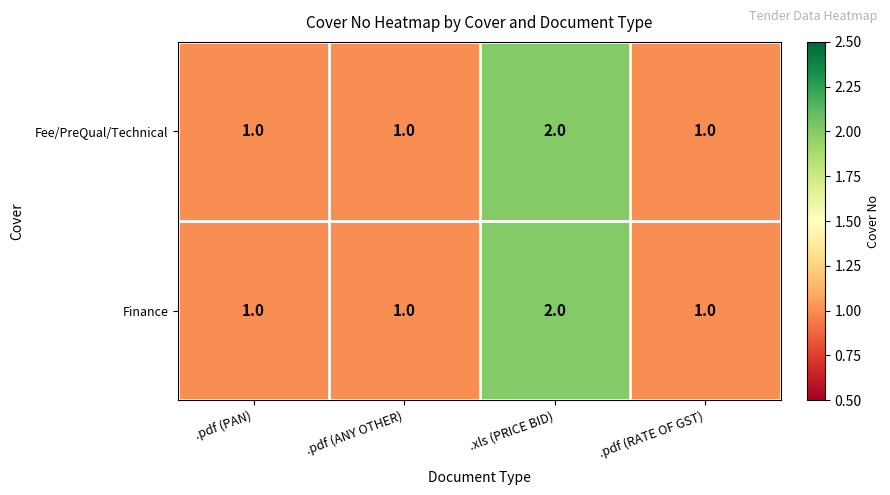

Is the value of Fee/PreQual/Technical at .pdf (ANY OTHER) greater than the value of Finance at .xls (PRICE BID)?

No